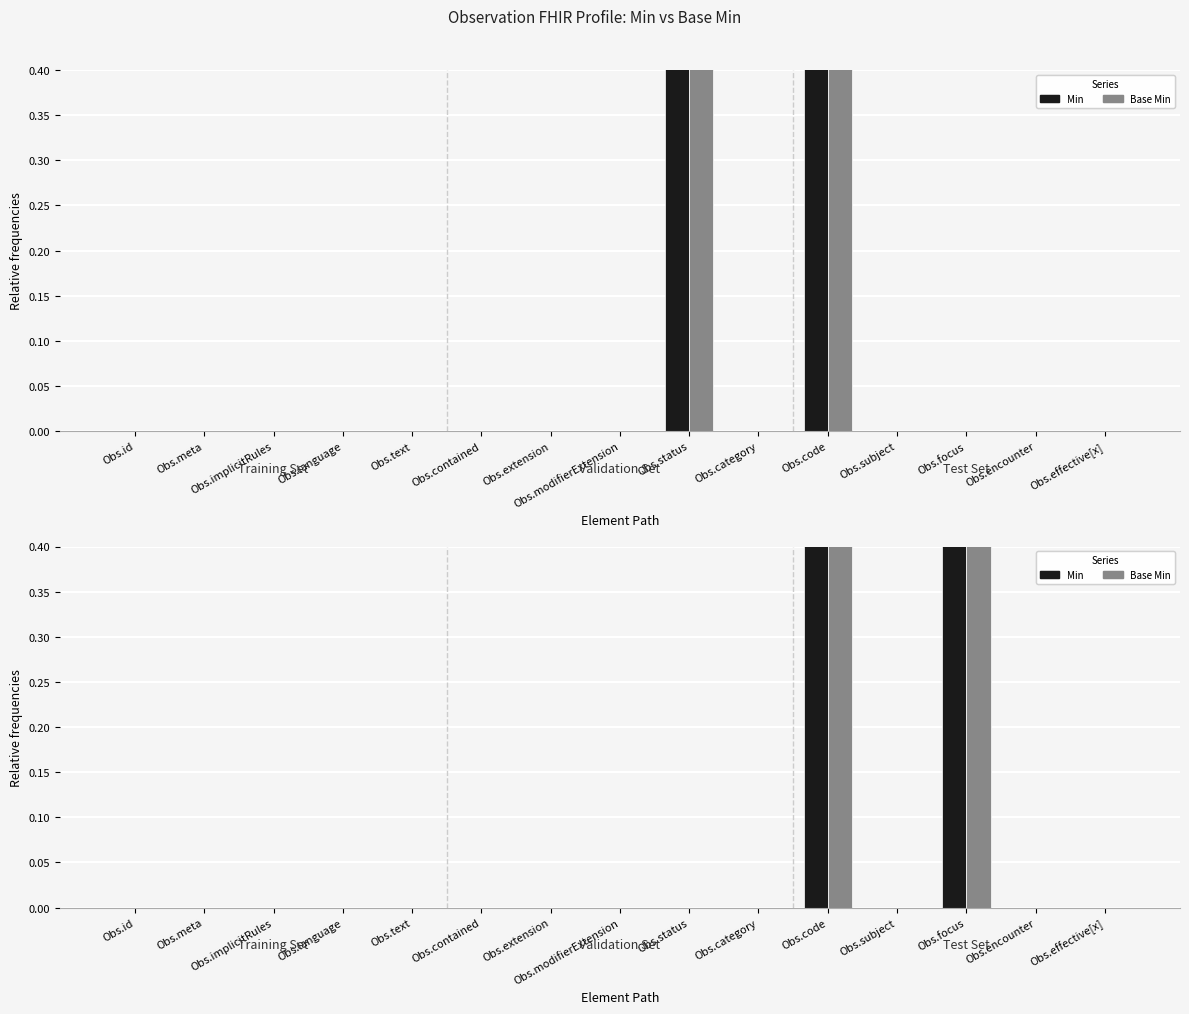

Are the bars grouped side by side (vs. stacked)?

Yes